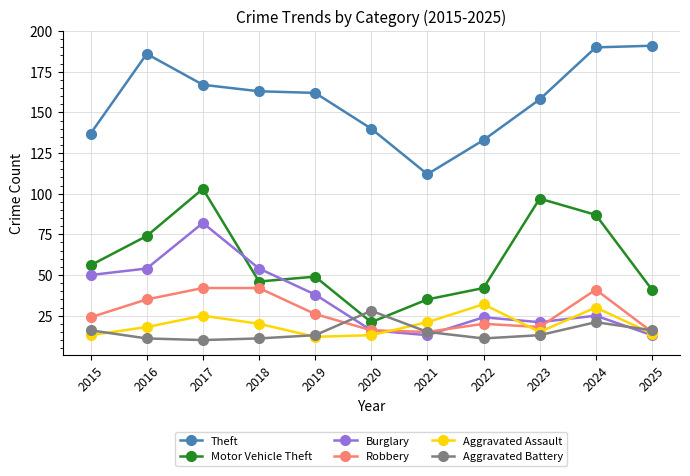

Is this an area chart (filled region under the line)?

No